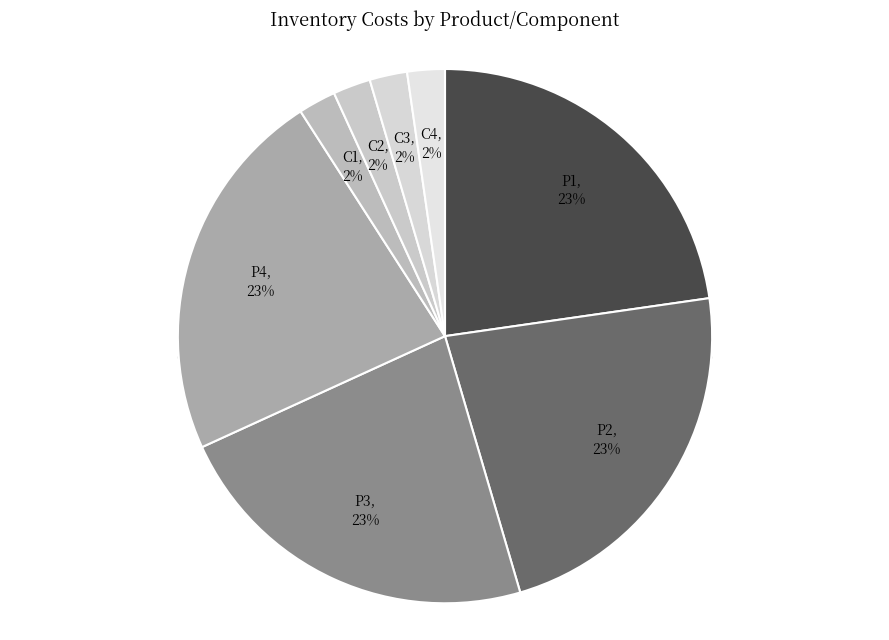

Which category has the smallest portion of the pie?

C1